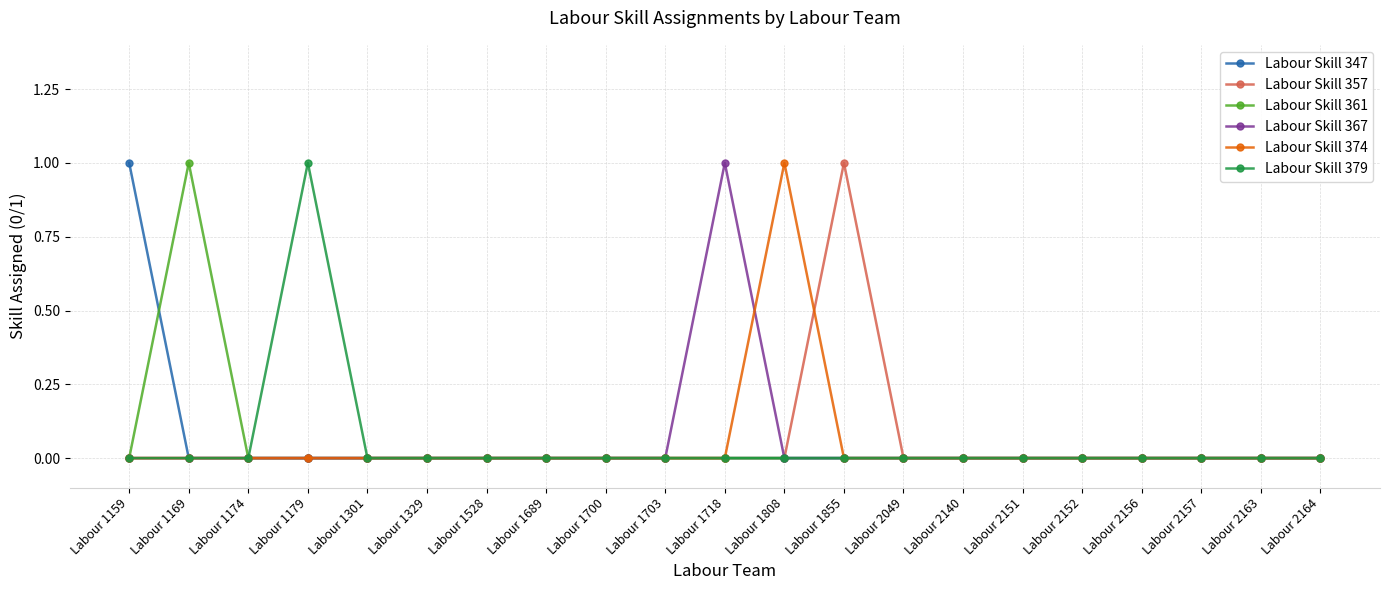

Between Labour 1808 and Labour 2156, which series saw the biggest shift?

Labour Skill 374